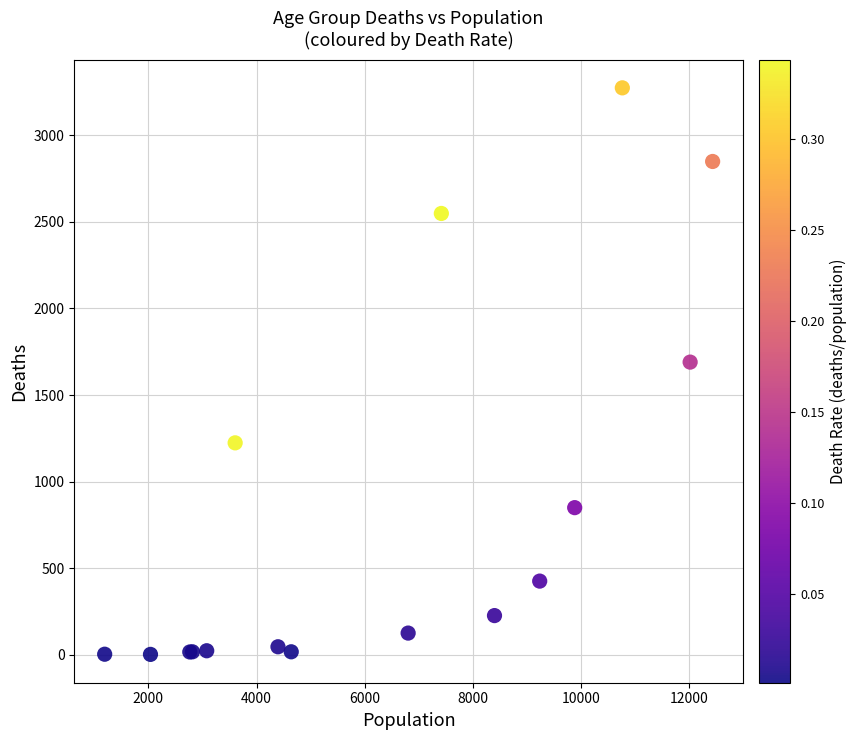

What Y value in the scatter plot is closest to 1638?

1690